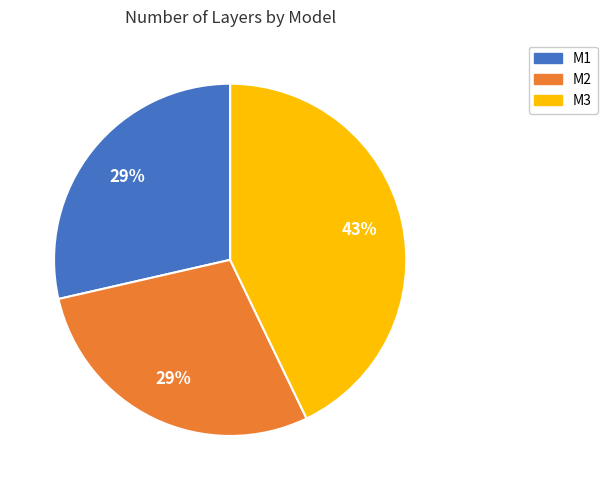

Is the sum of M2 and M1 greater than half?

Yes